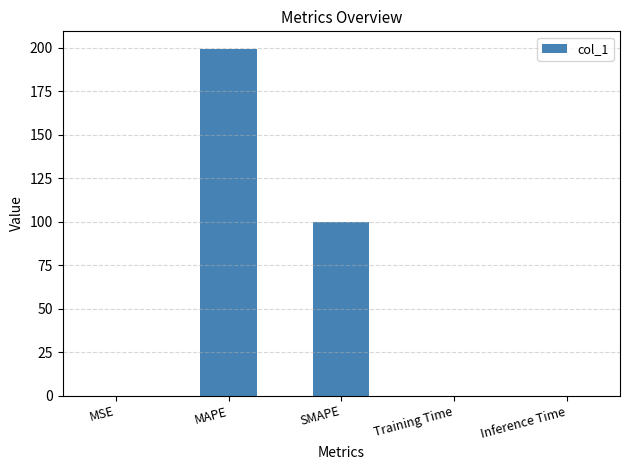

How many distinct data groups are displayed?

1